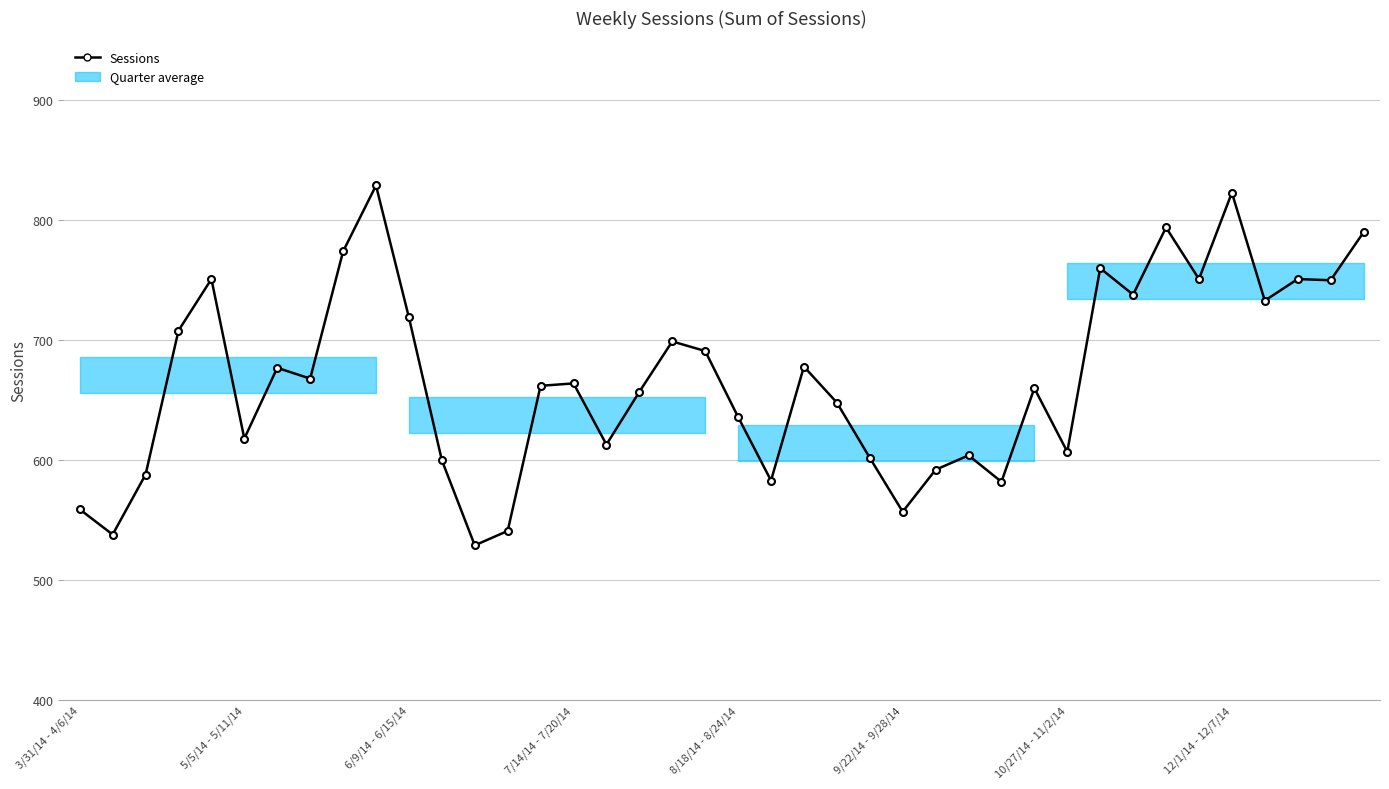

What is the minimum value shown in the chart?

529